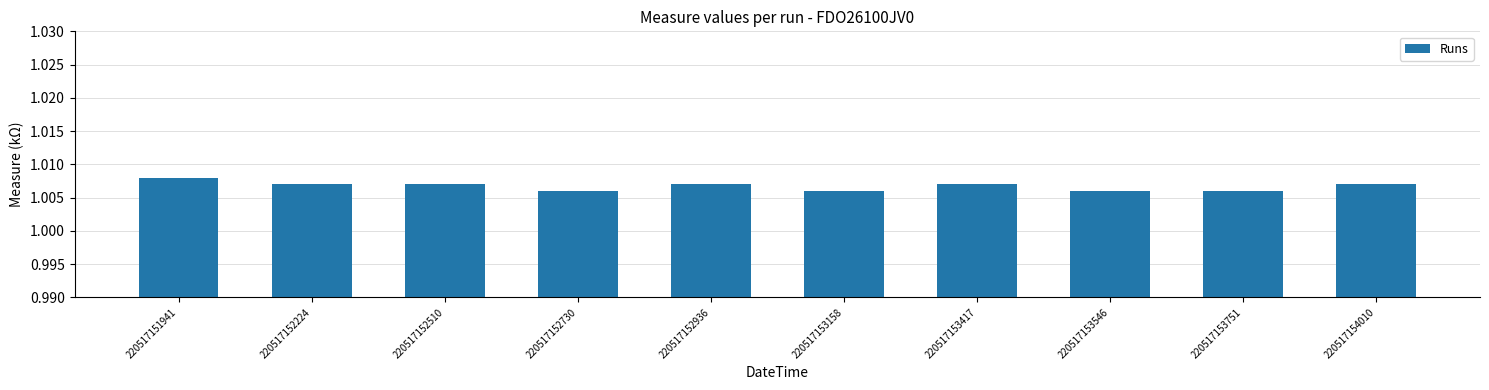

Are the bars grouped side by side (vs. stacked)?

No